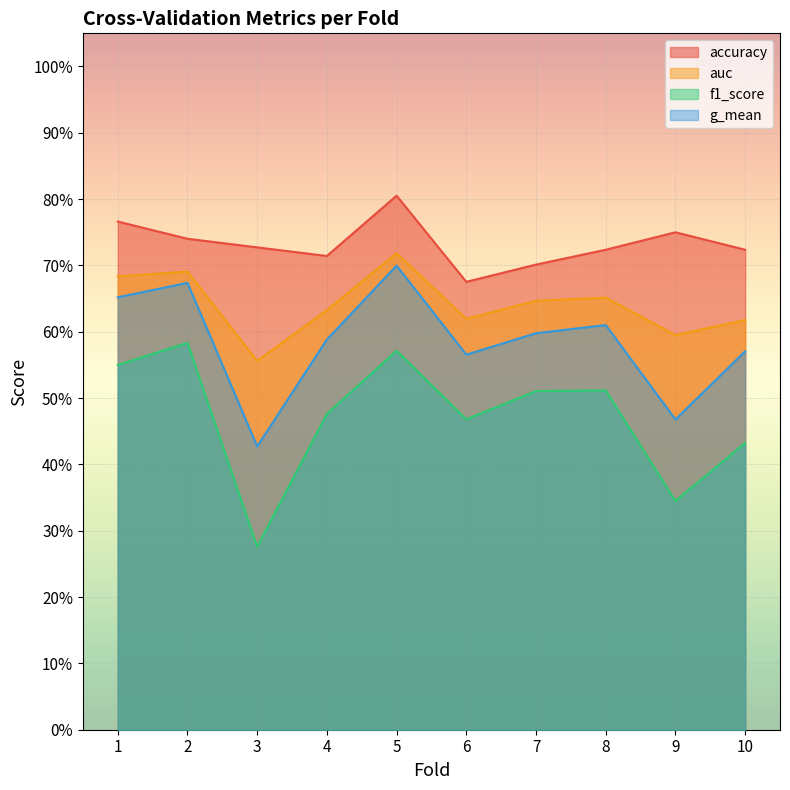

Rank the categories by auc value from highest to lowest.

5, 2, 1, 8, 7, 4, 6, 10, 9, 3